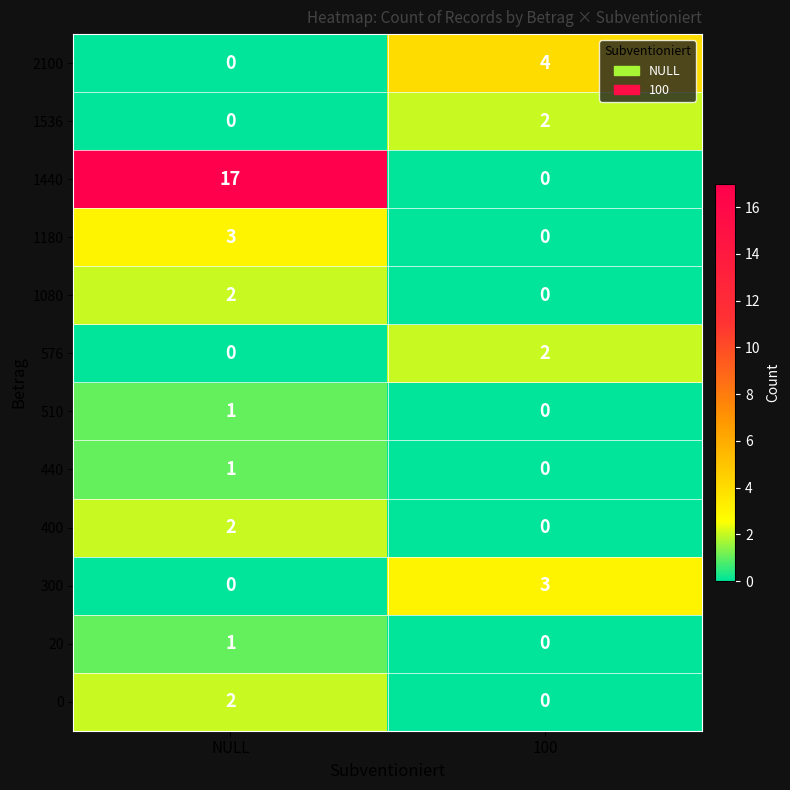

How many data points does each series have?

2